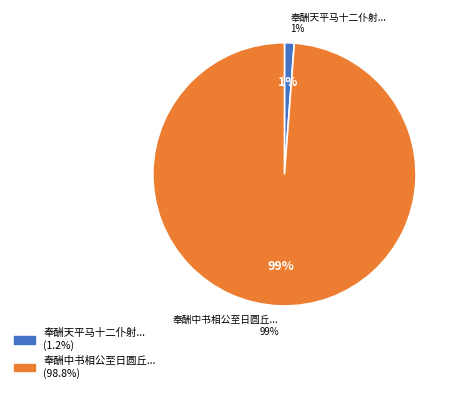

What percentage is the 奉酬中书相公至日圆丘摄事合于中书后阁宿斋移止于集贤院叙怀见寄之作 slice, to the nearest percent?

99%